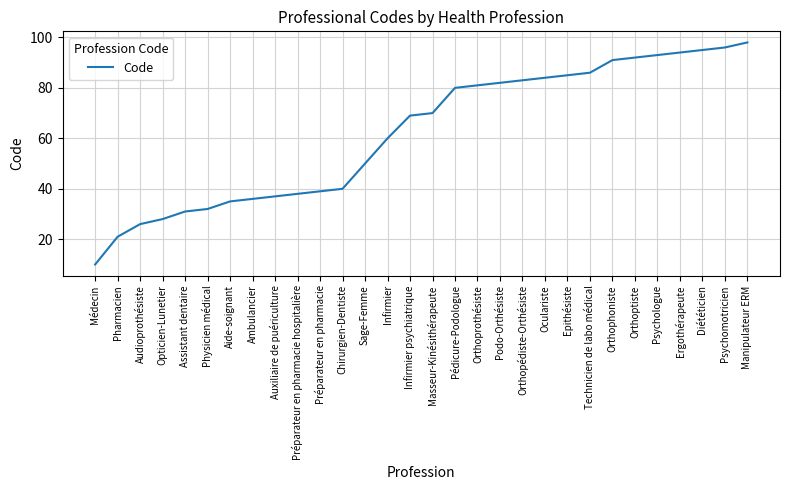

What position from the right is Orthoptiste?

6